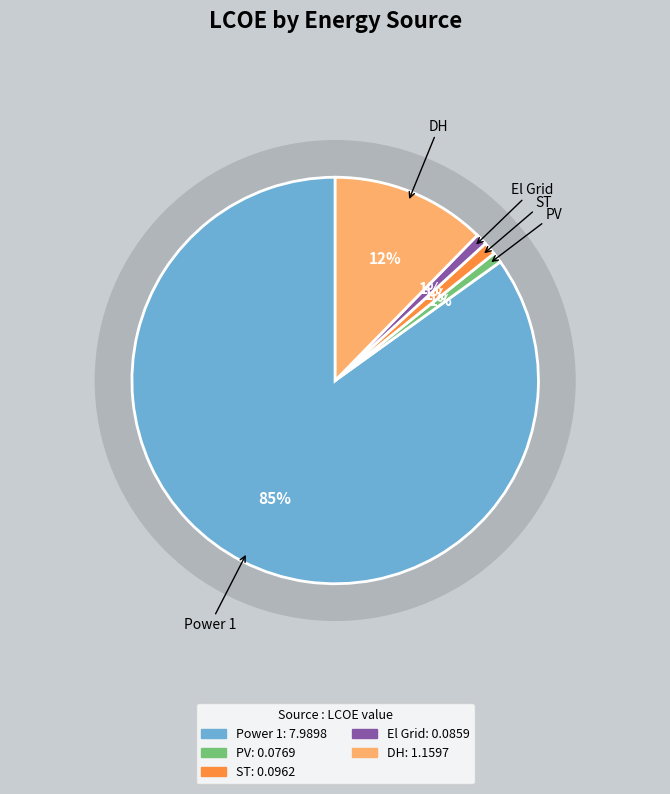

How many slices are in this pie chart?

5